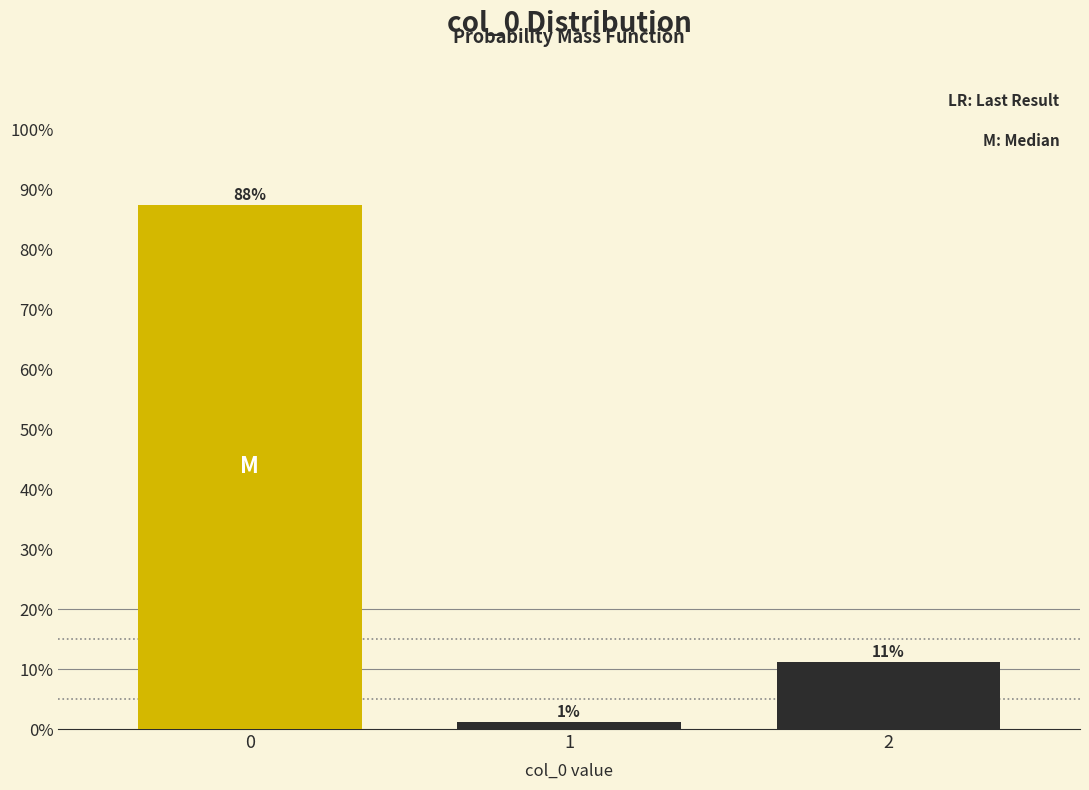

How many bars are there in total?

3